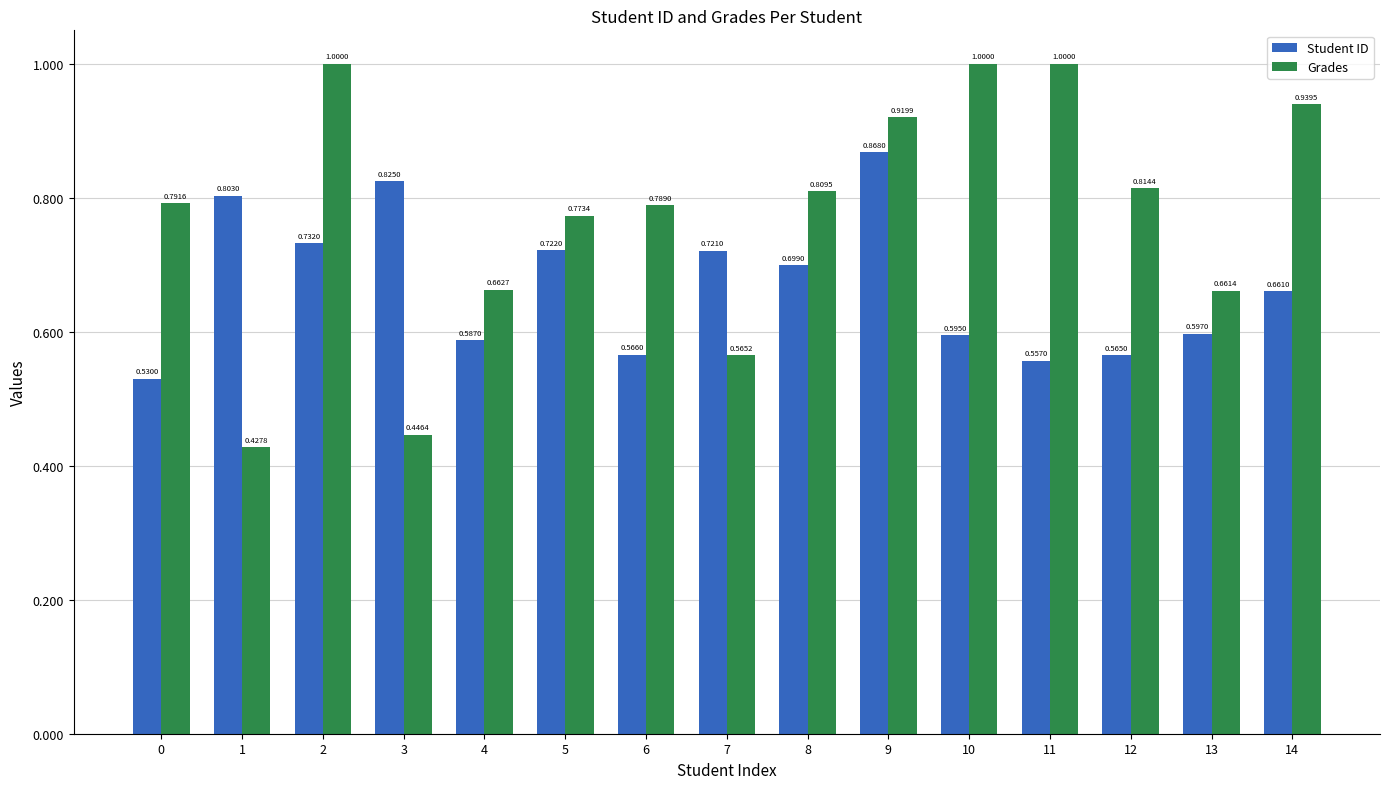

List the series in order of their overall mean, highest first.

Grades, Student ID